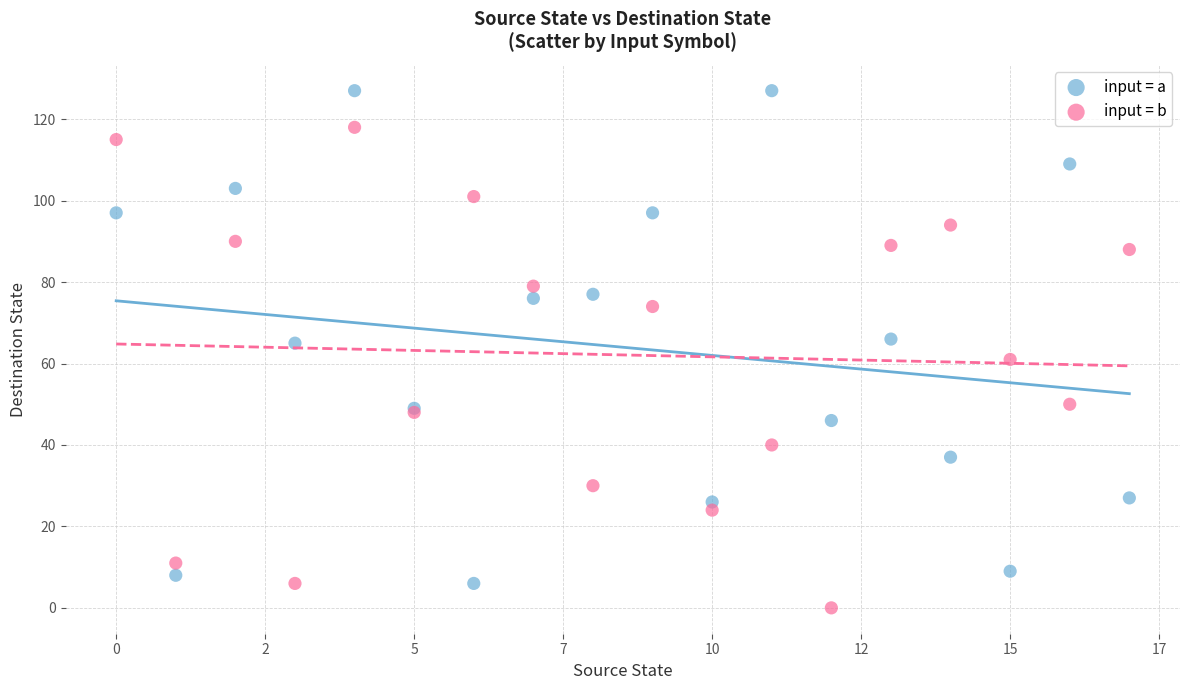

Which series contains the highest Y value?

input = a